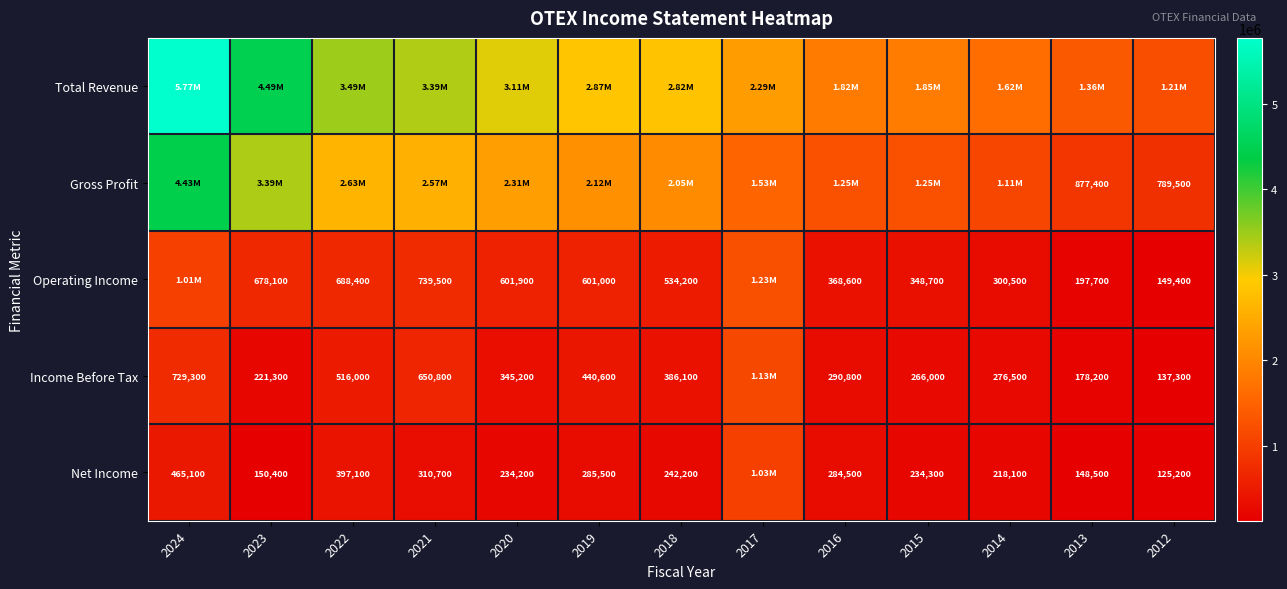

What is the sum of the Income Before Tax values at 2016 and 2022?

806800